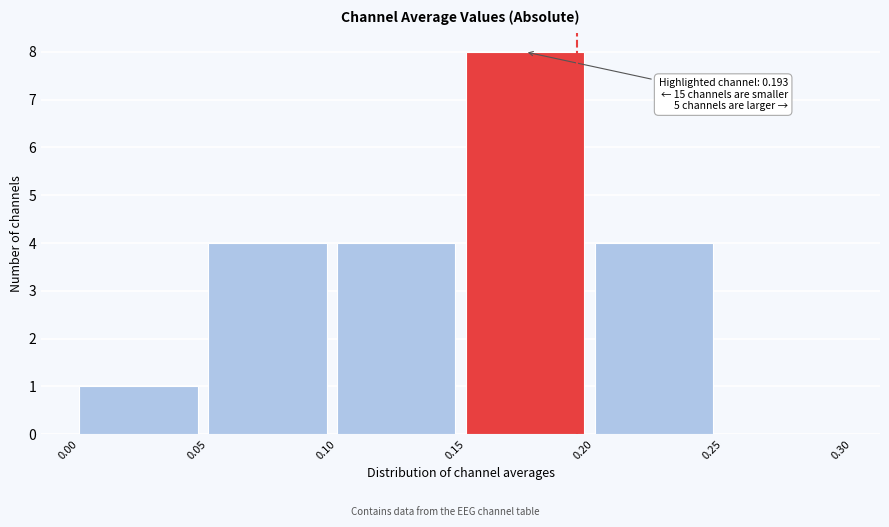

Which range on the x-axis has the tallest bar?

0.15 to 0.20